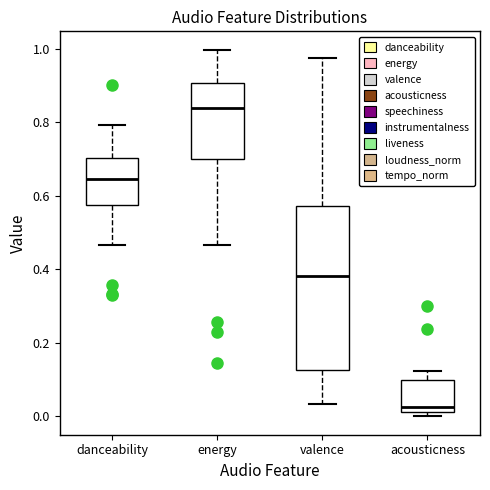

Which box is the tallest, from its lower edge to its upper edge?

valence